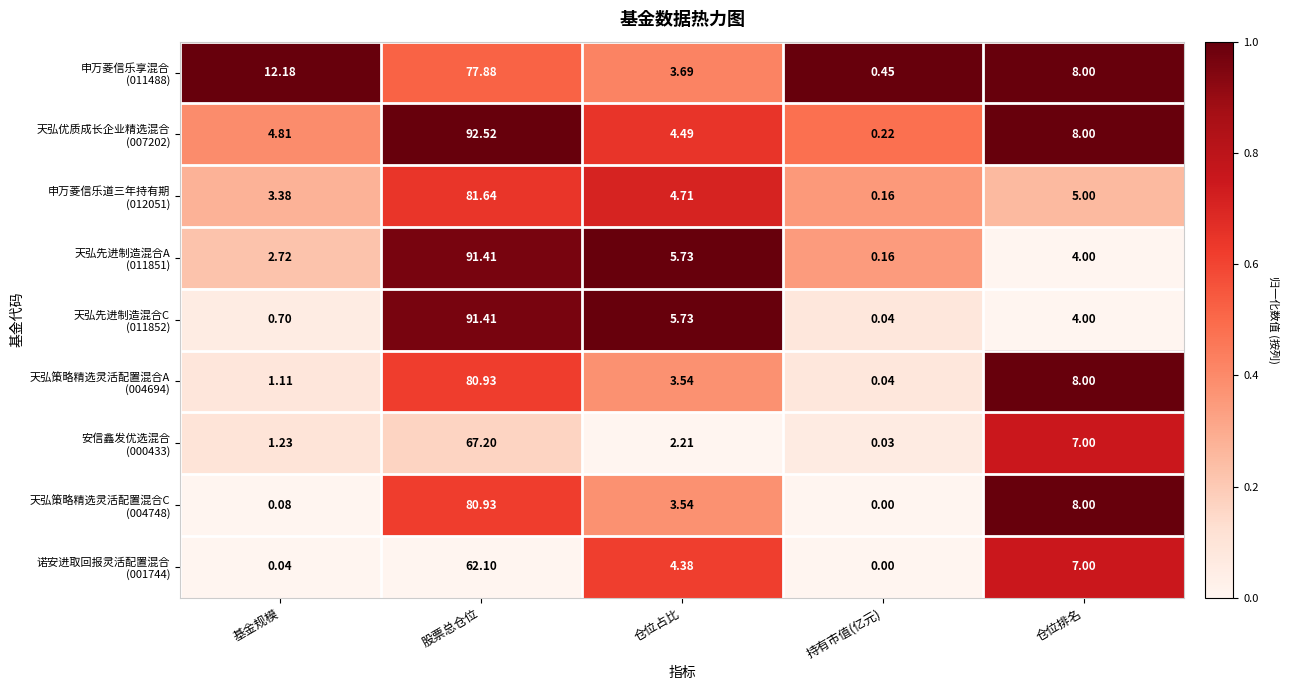

At which category does the chart reach its minimum across all series?

持有市值(亿元)